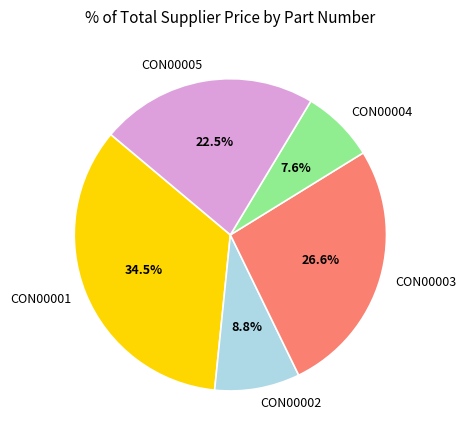

How much of the chart is everything except CON00002?

91.2%